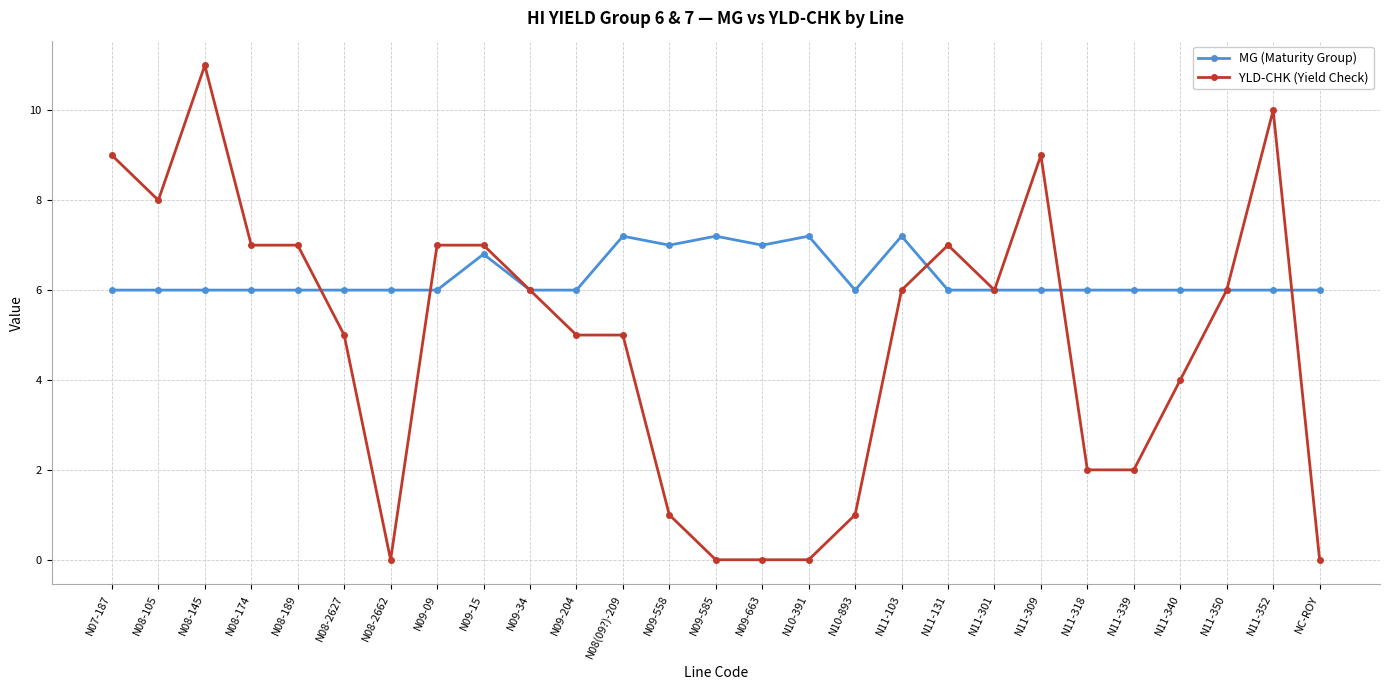

What is the difference between the YLD-CHK (Yield Check) values at N09-558 and N09-204?

4.0